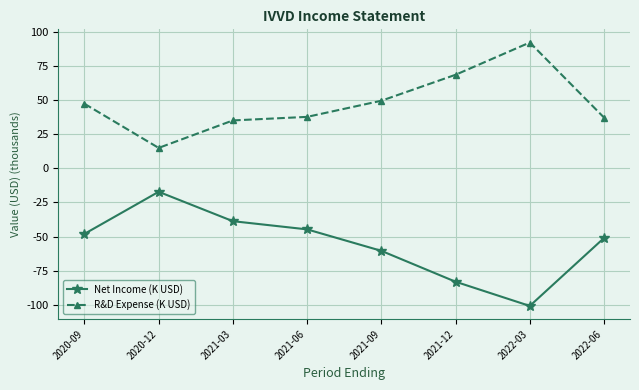

At which label is Net Income (K USD) closest to -58?

2021-09